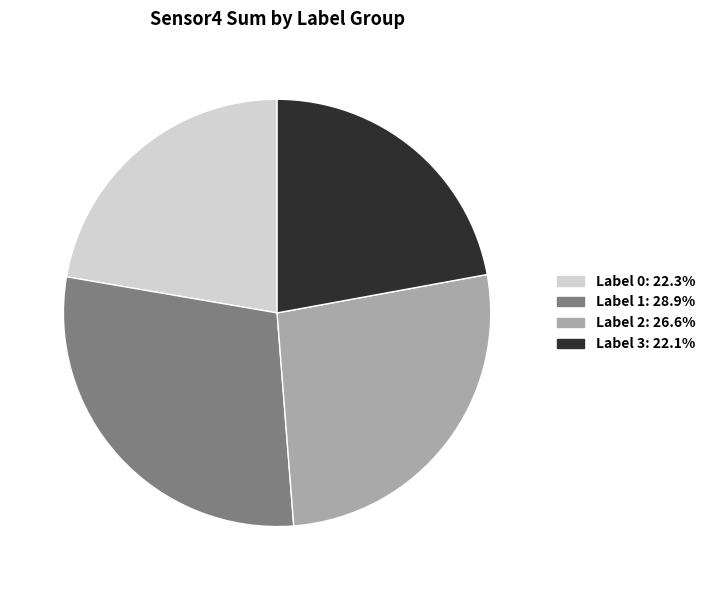

How many slices are in this pie chart?

4